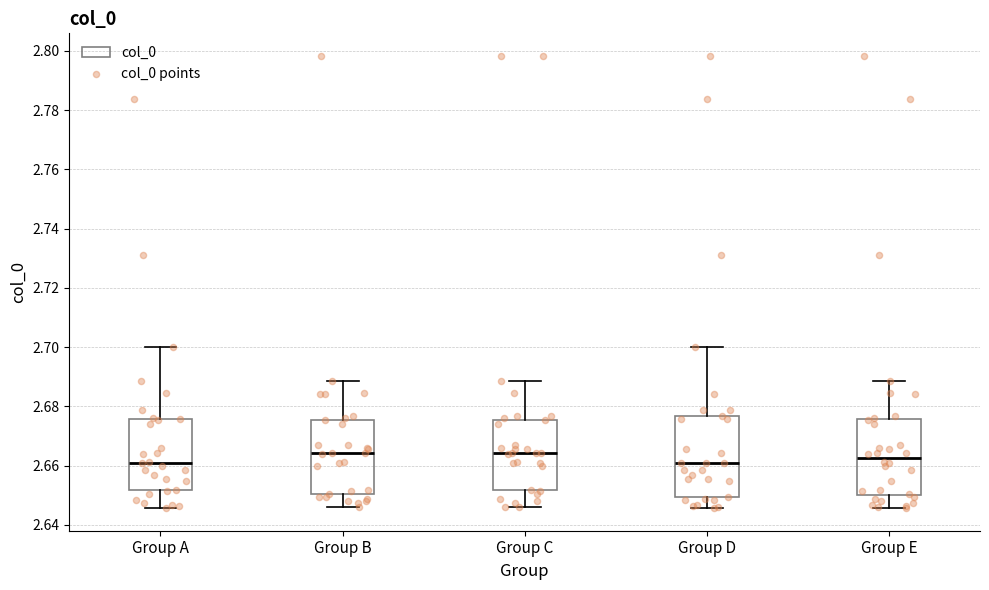

Where is the upper edge of the box for Group C on the y-axis? The values are not printed on the chart, so give them approximately, as read against the axis.

2.676